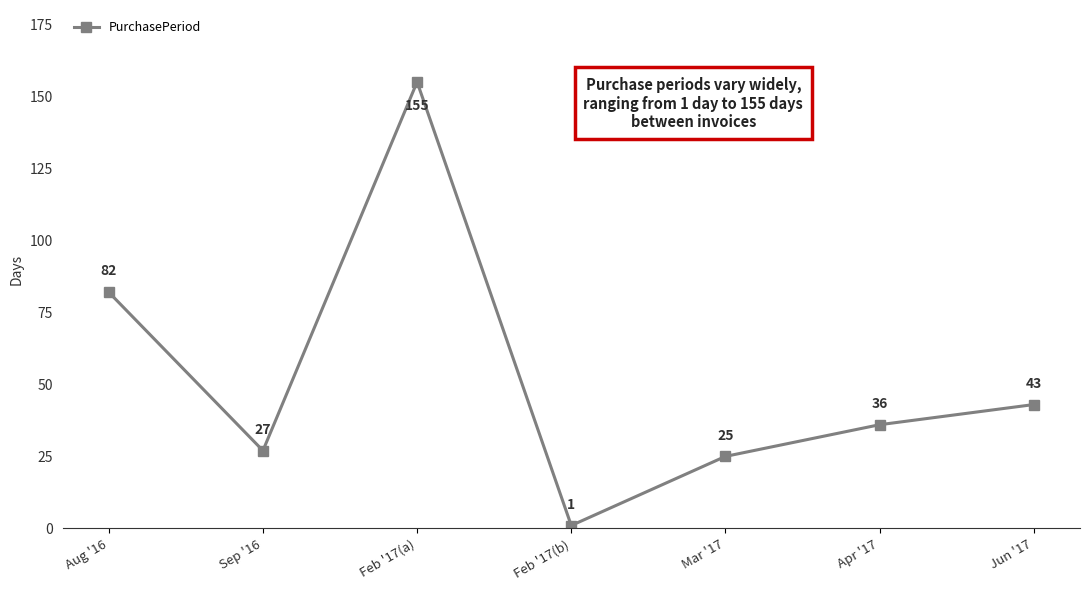

The chart shows a value of 155 at Feb '17(a). True or false?

True